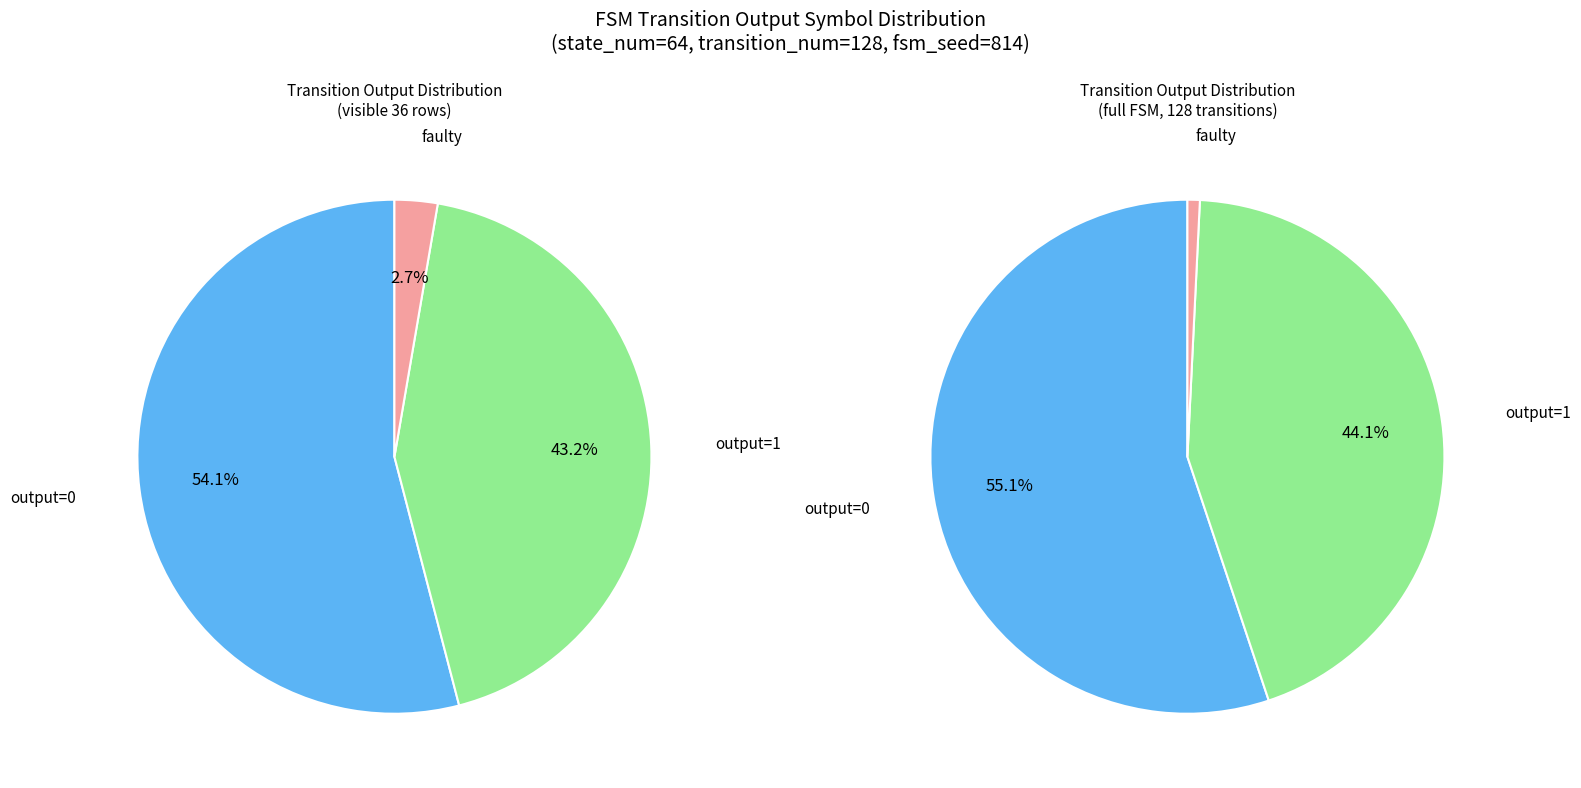

Is the sum of 30 and 31 greater than half?

No